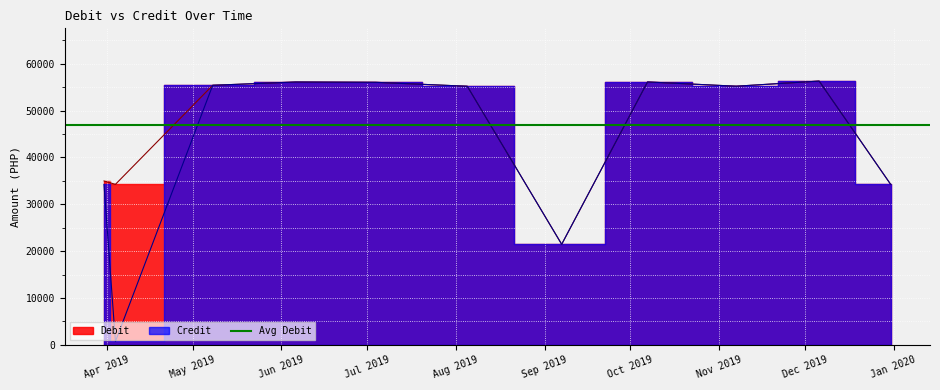

Which series has the widest spread of values?

Credit